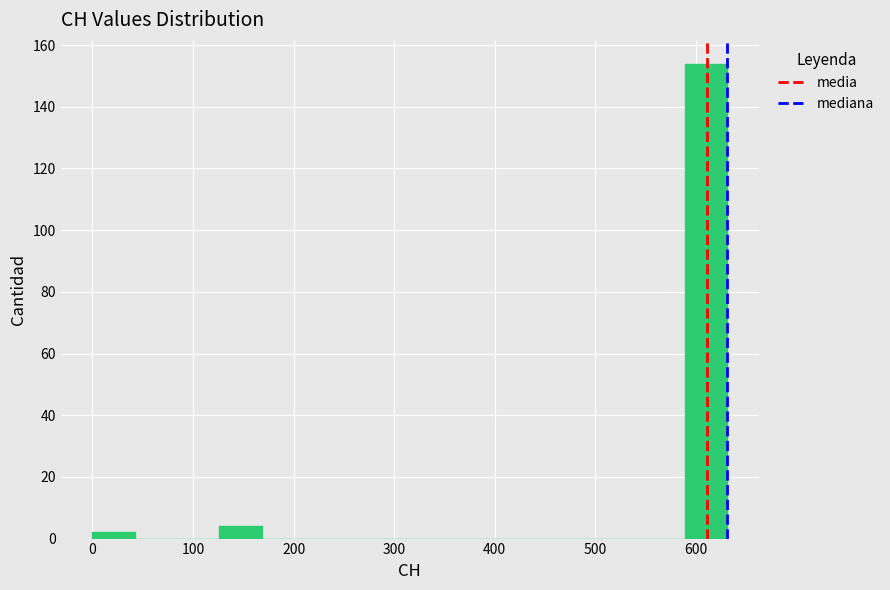

Over which range of the x-axis is the bar tallest?

590 to 630